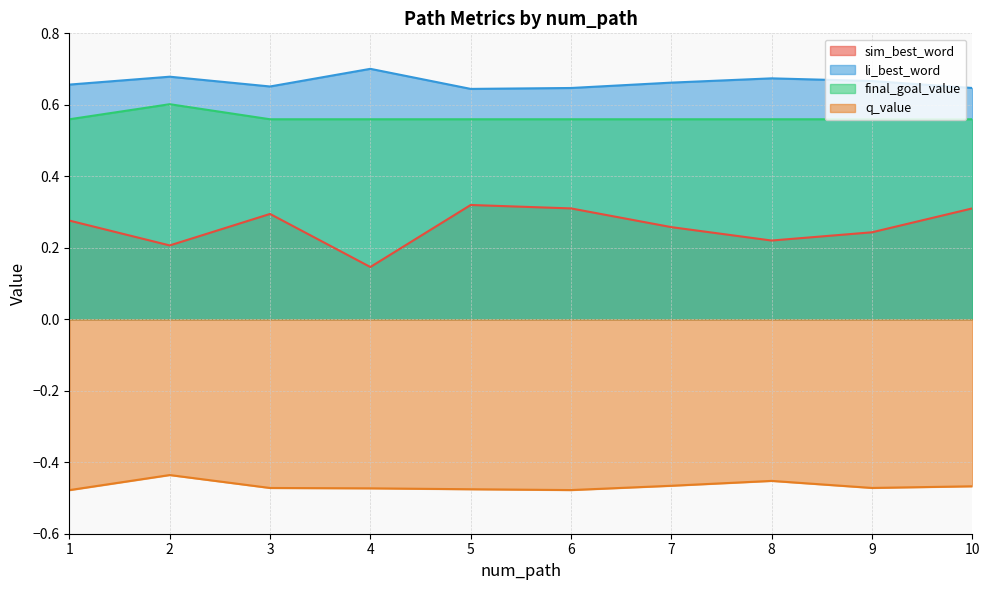

What is the minimum value shown in the chart?

-0.5